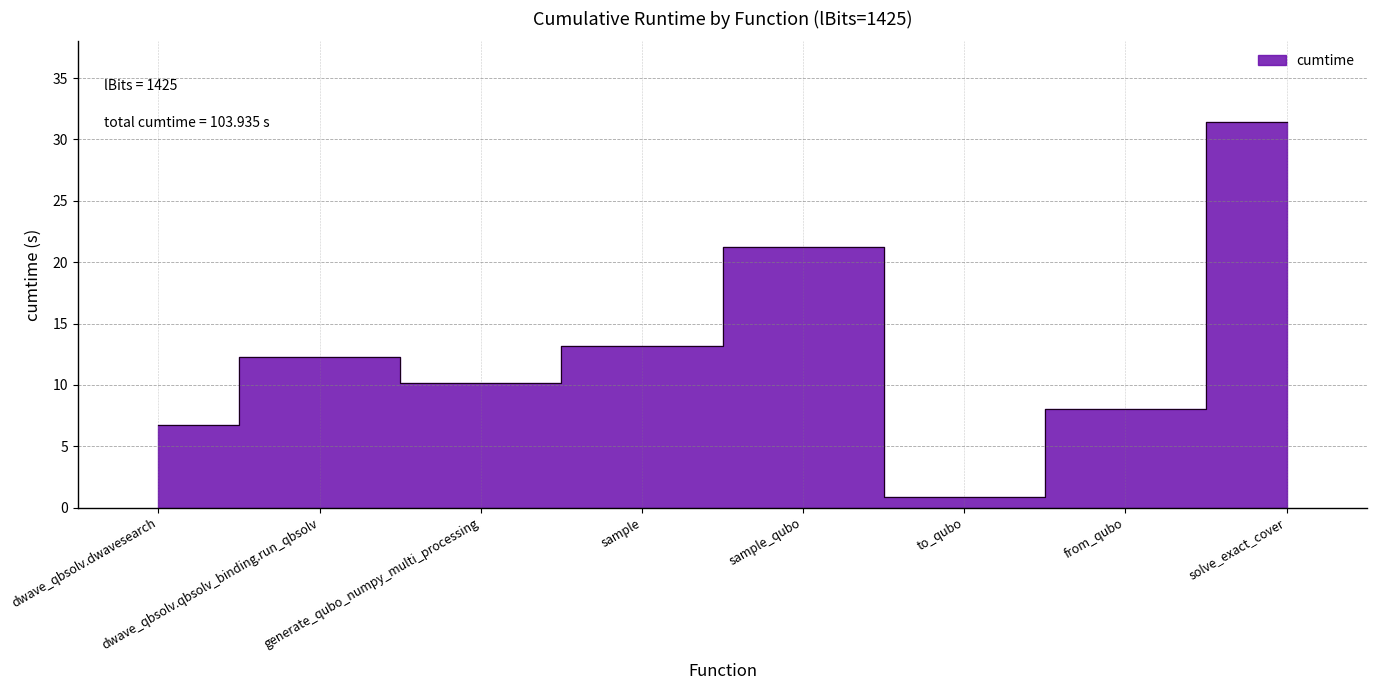

Reading left to right, extract all data points from this chart.

6.7	12.3	10.2	13.1	21.3	0.9	8.1	31.4